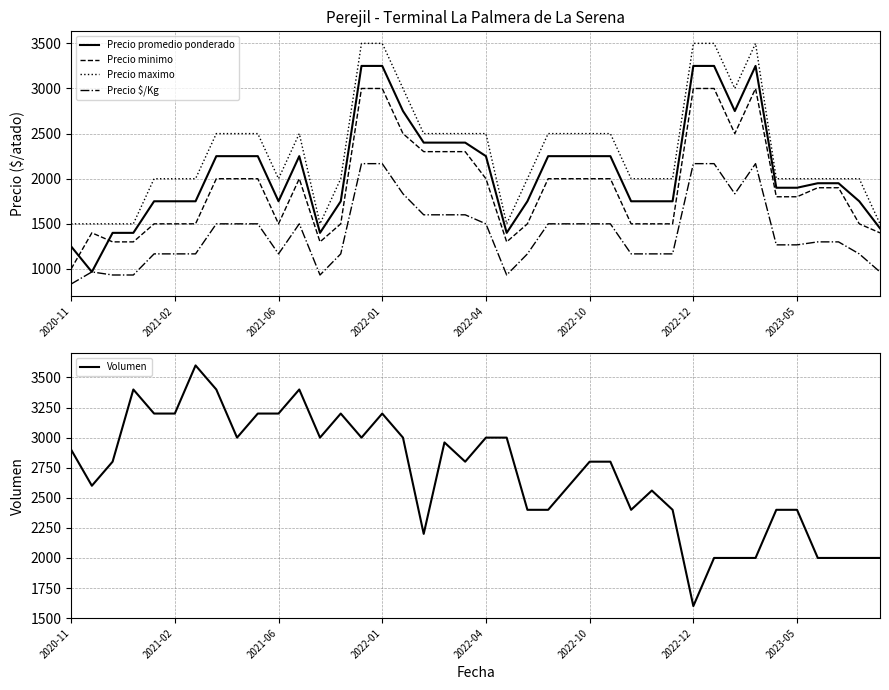

Which series has the widest spread of values?

Precio promedio ponderado